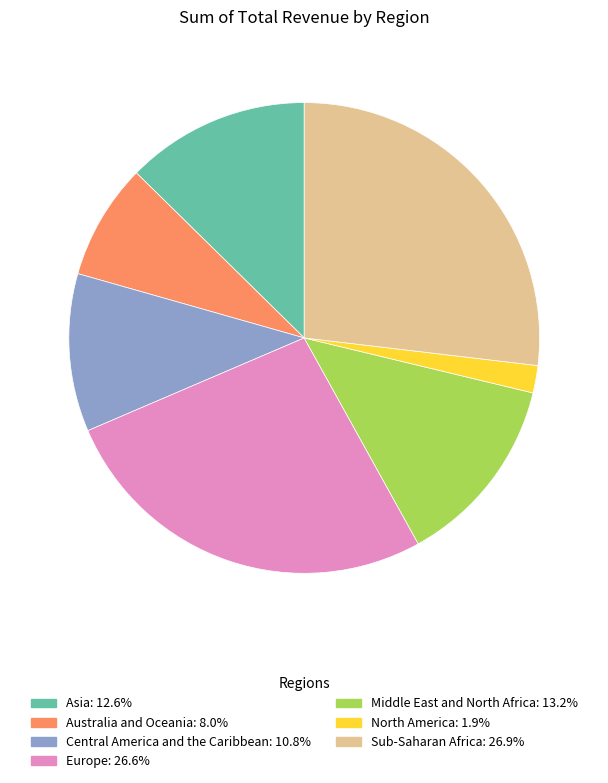

Does Middle East and North Africa account for over 50% of the chart?

No